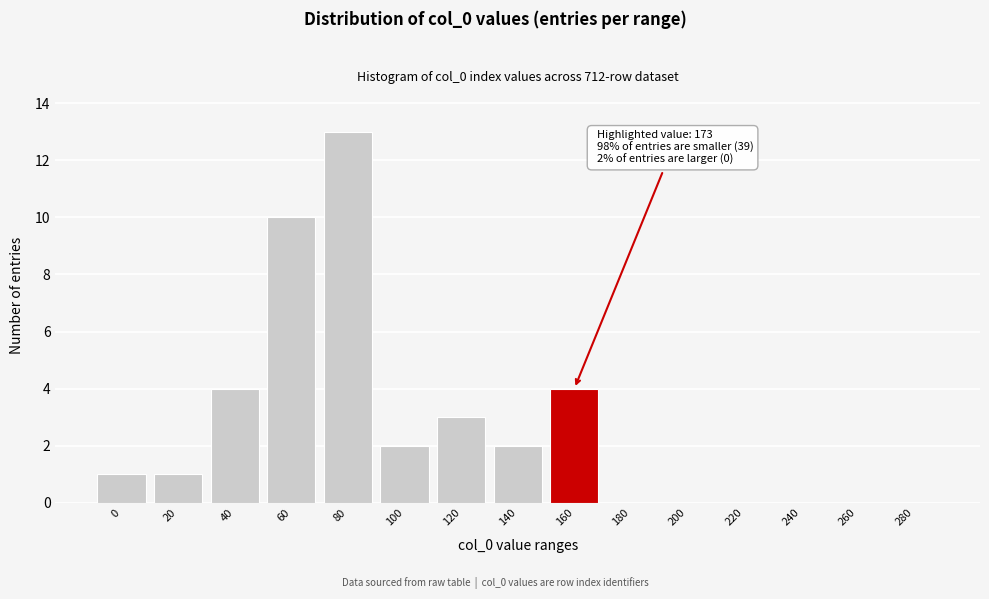

Reading right to left, transcribe all the data shown in this chart.

280=0	260=0	240=0	220=0	200=0	180=0	160=4	140=2	120=3	100=2	80=13	60=10	40=4	20=1	0=1